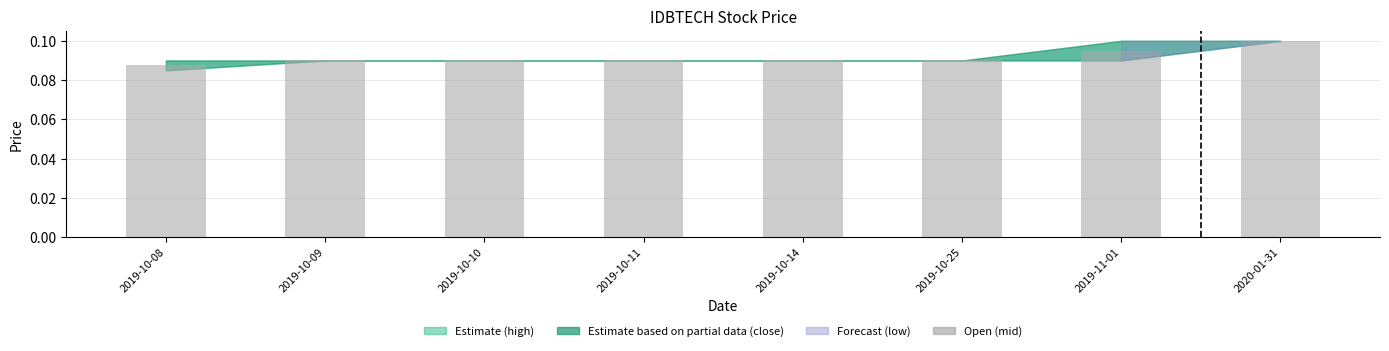

The chart shows a value of 0.1 at 2020-01-31. True or false?

True